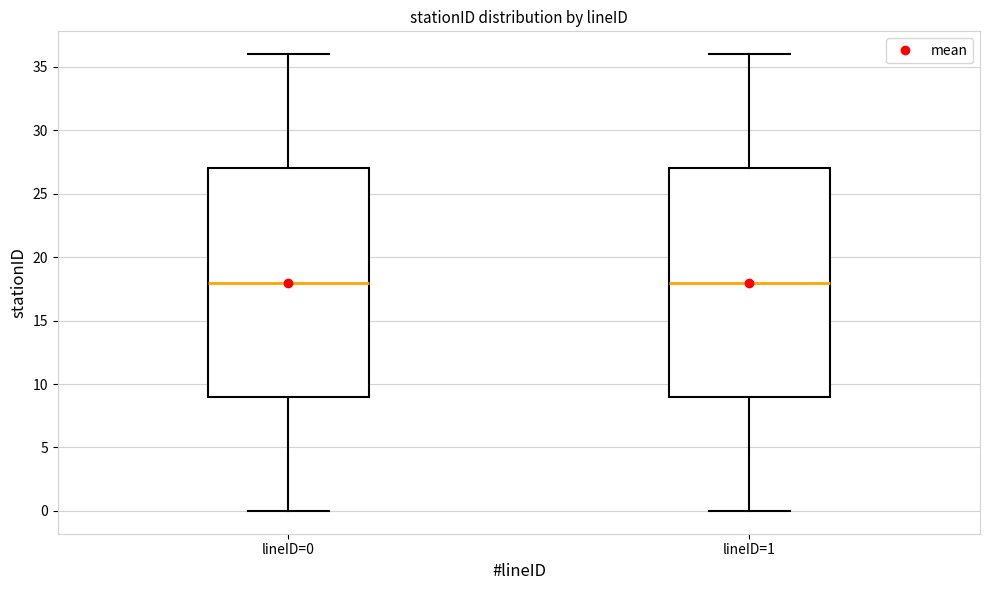

Reading left to right, transcribe this box plot: for each box, give where its median line is, the range the box spans, and where its two whiskers end, as read against the y-axis. The values are not printed on the chart, so give them approximately, as read against the axis.

lineID=0: median 18, box 9 to 27, whiskers 0 to 36
lineID=1: median 18, box 9 to 27, whiskers 0 to 36